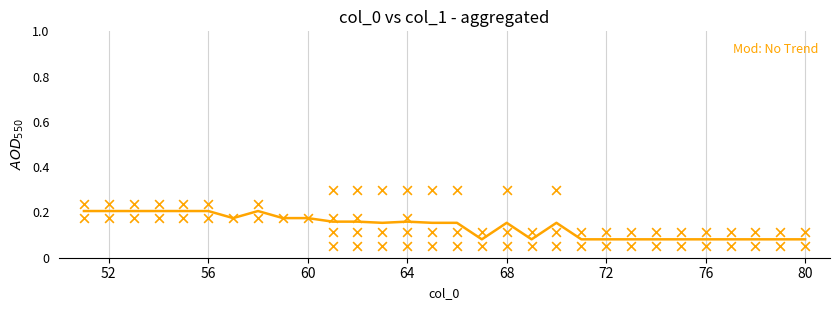

The Mod: No Trend series shows 0.1 at 68. True or false?

False